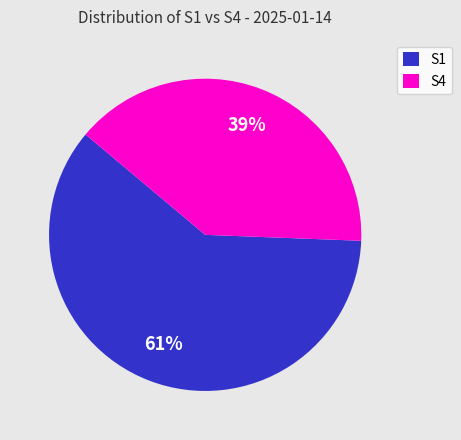

The S4 slice represents 39% of the pie. True or false?

True